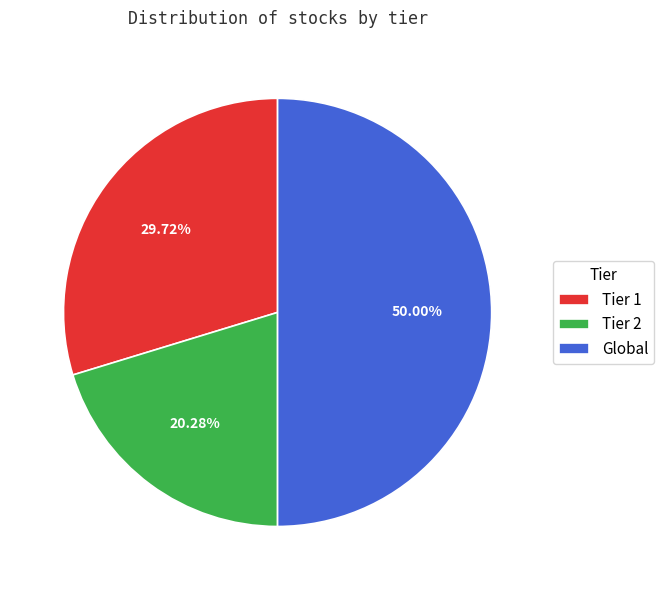

To the nearest percent, what is the combined percentage of Tier 2 and Global?

70%